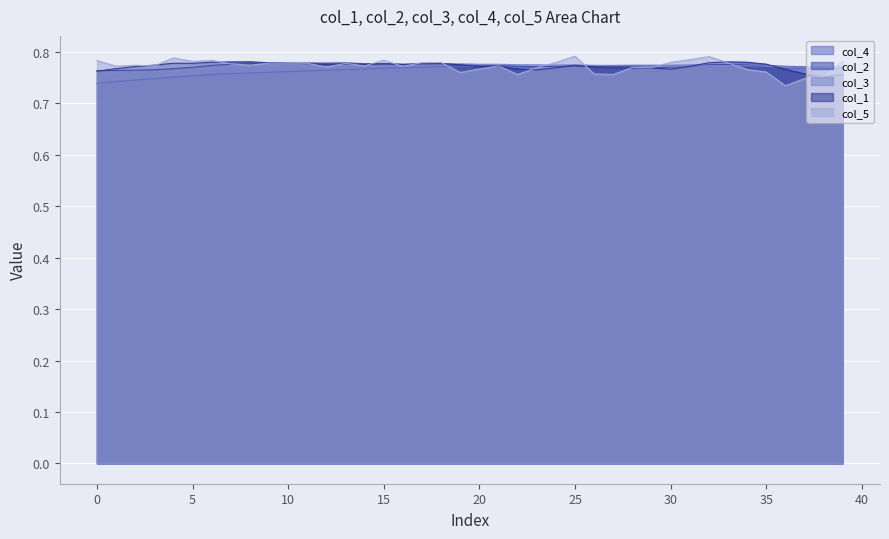

True or false: col_2 and col_3 intersect in this chart.

True